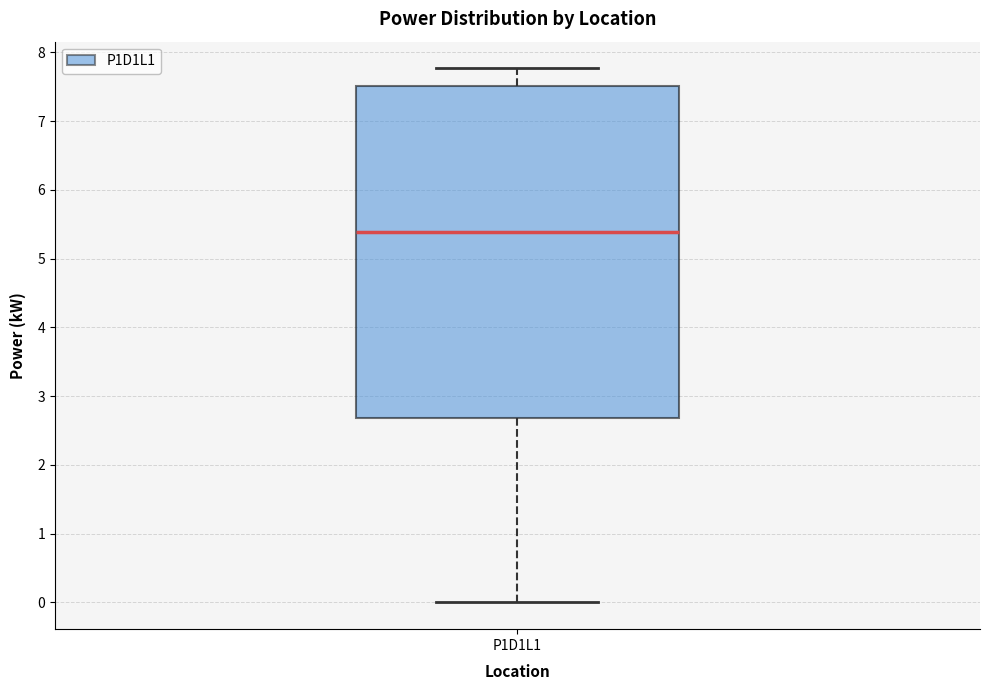

Read this box plot against the y-axis: the position of the median line, the range covered by the box, and the ends of both whiskers. The values are not printed on the chart, so give them approximately, as read against the axis.

median 5.4, box 2.7 to 7.5, whiskers 0.0 to 7.8